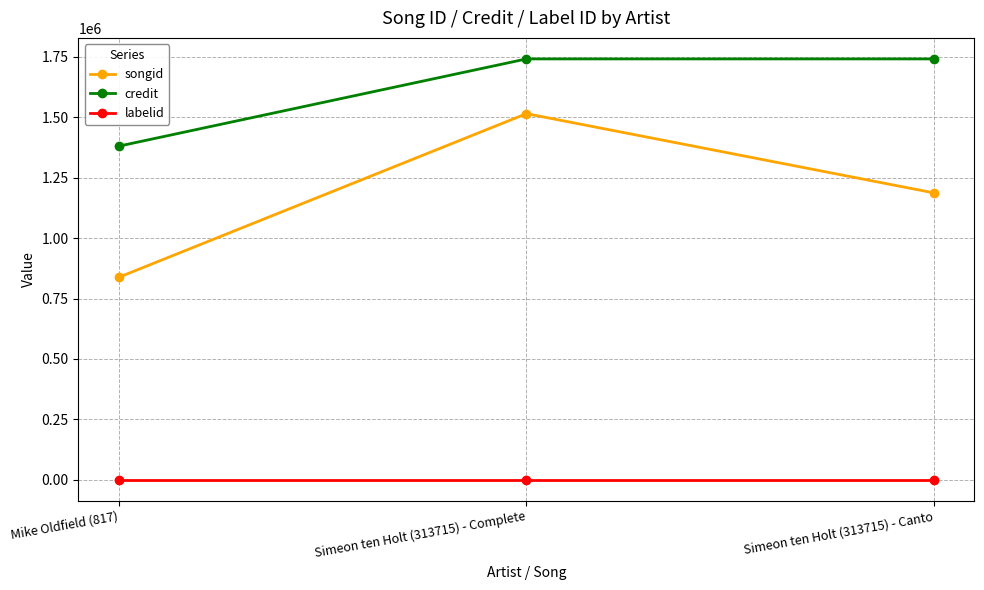

At which category is the sum across all series the highest?

Simeon ten Holt (313715) - Complete